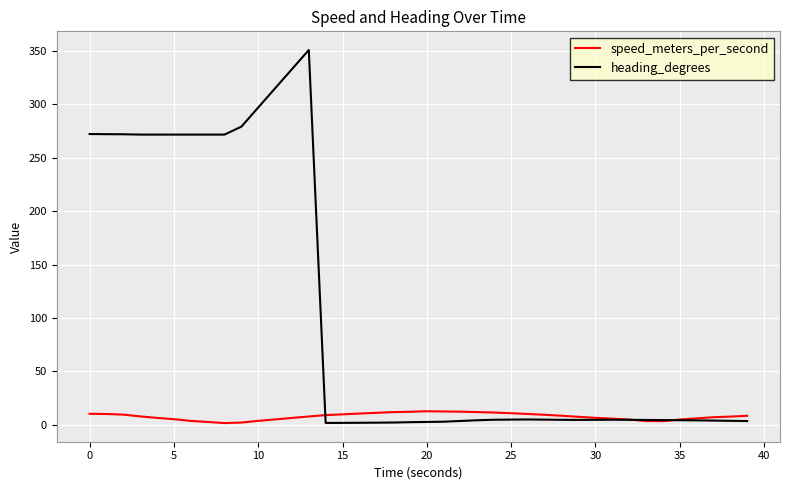

Which series has the largest total across all categories?

heading_degrees